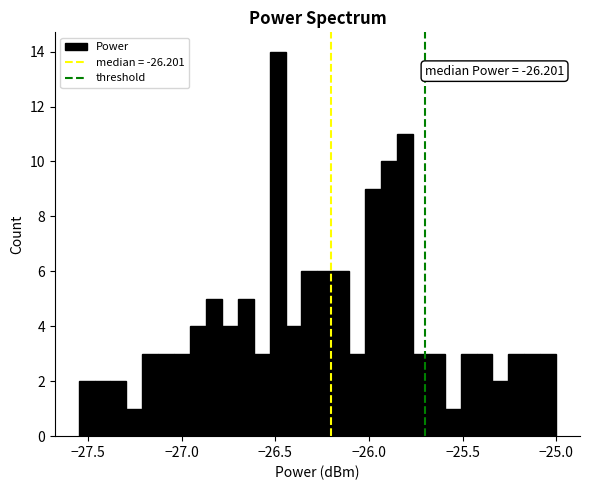

Around what value on the x-axis is the tallest bar? Give the approximate position of its centre, as read against the axis.

-26.50